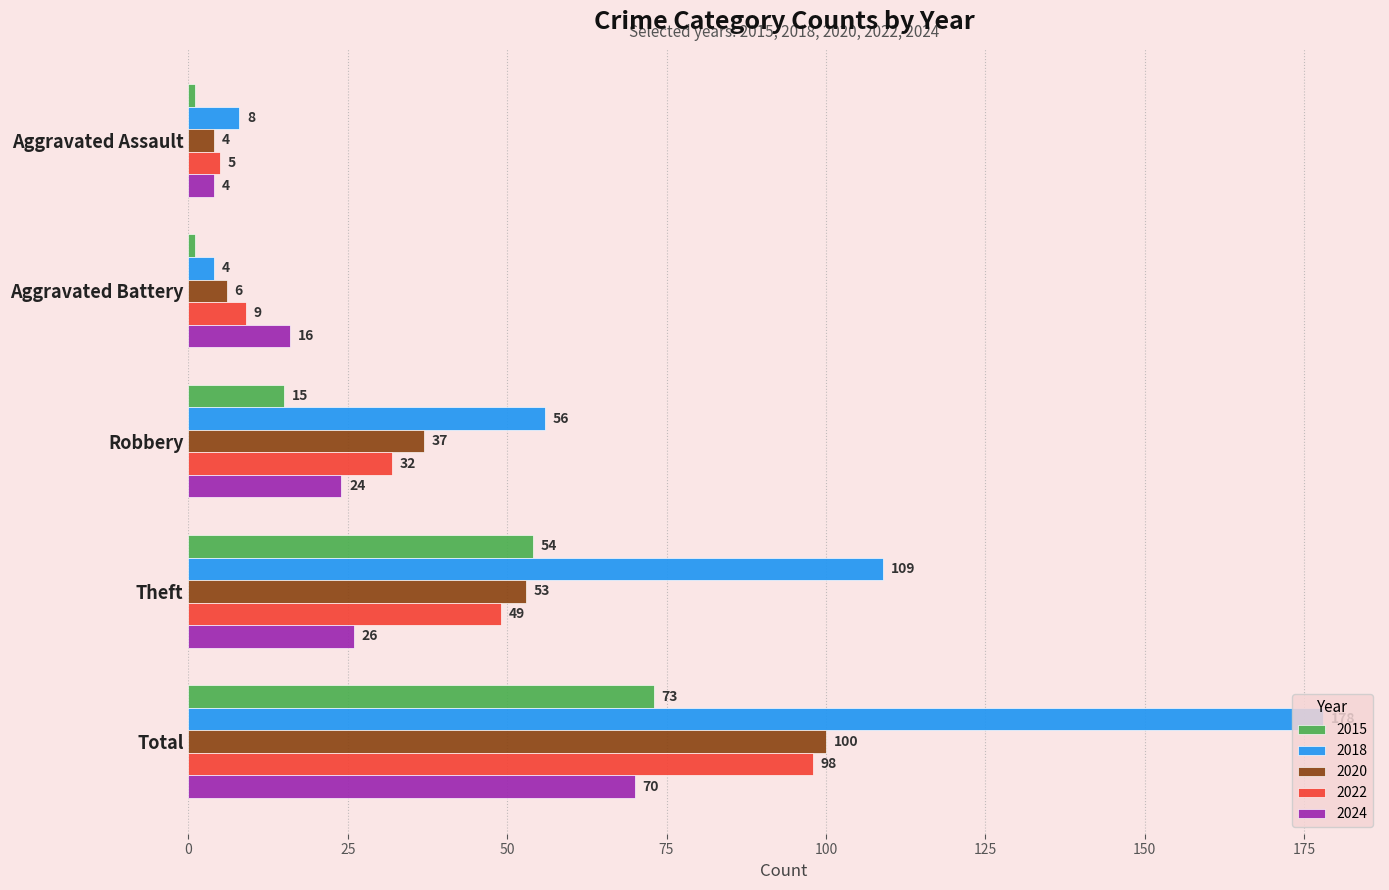

What is the total value across all series at Robbery?

164